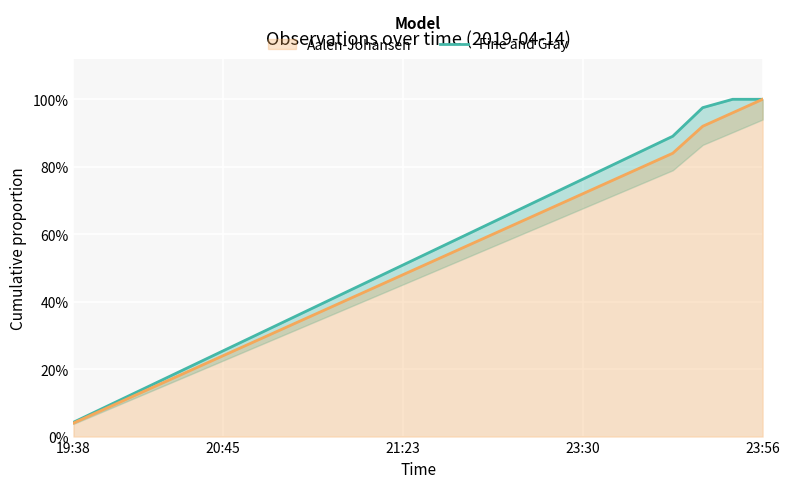

Where is the data nearest to the value 0?

19:38